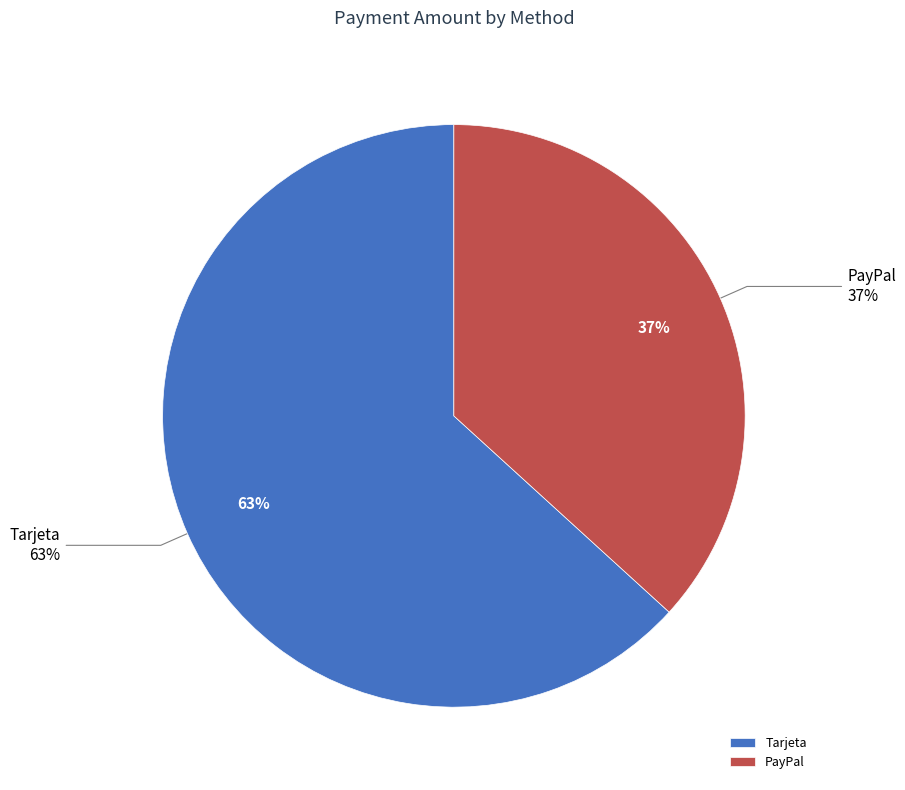

Between PayPal and Tarjeta, which is larger?

Tarjeta